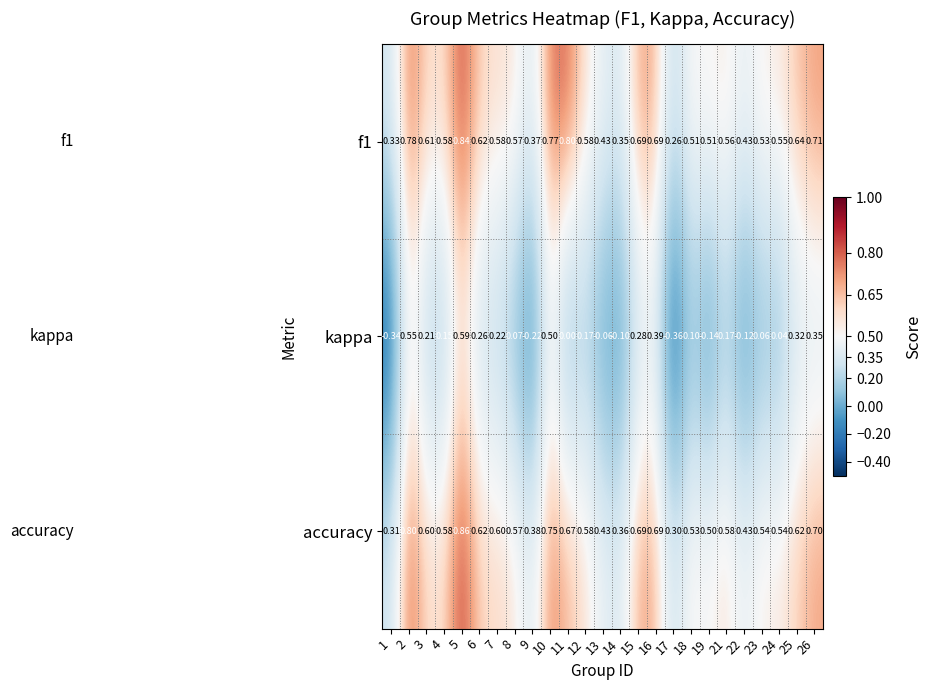

Is the value of accuracy at 6 greater than the value of f1 at 24?

Yes